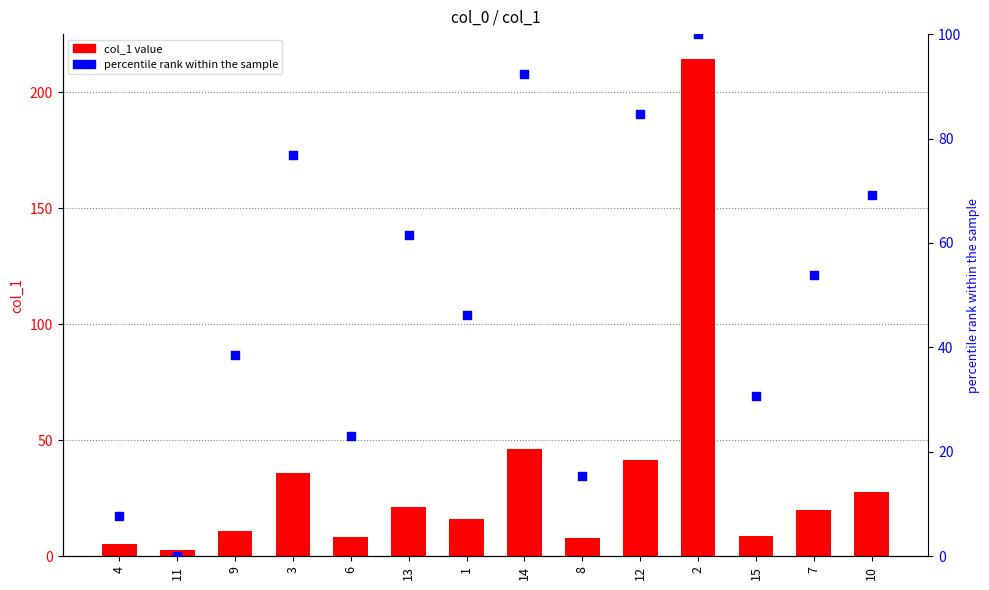

Which series has the widest spread of Y values?

col_1